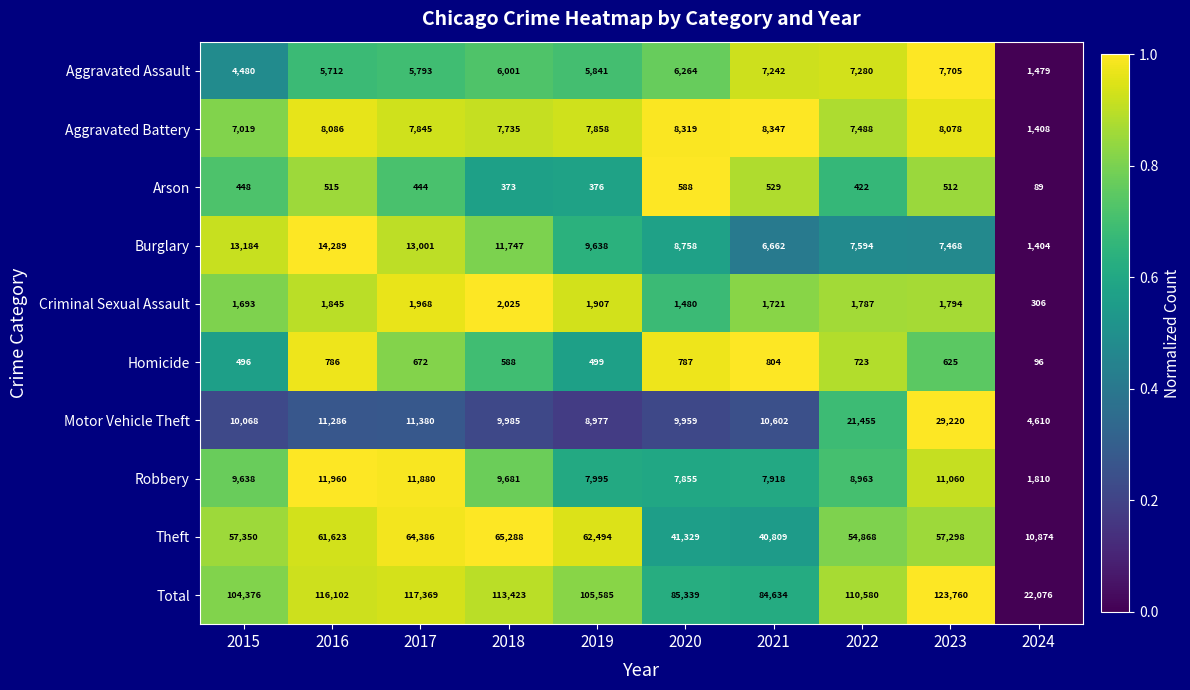

List the series in order of their peak value, lowest first.

Arson, Homicide, Criminal Sexual Assault, Aggravated Assault, Aggravated Battery, Robbery, Burglary, Motor Vehicle Theft, Theft, Total